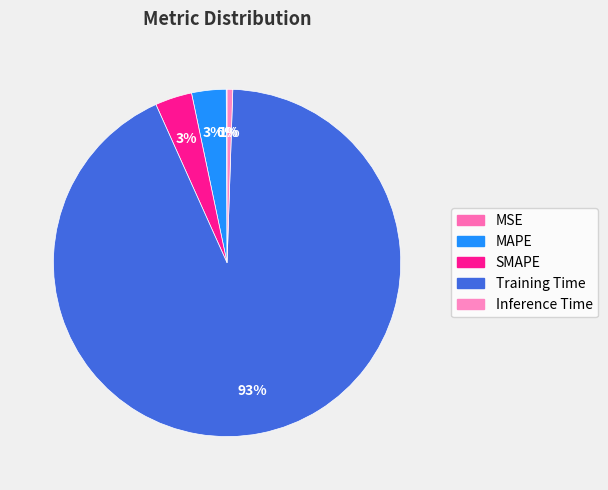

Does Training Time represent more than half of the total?

Yes